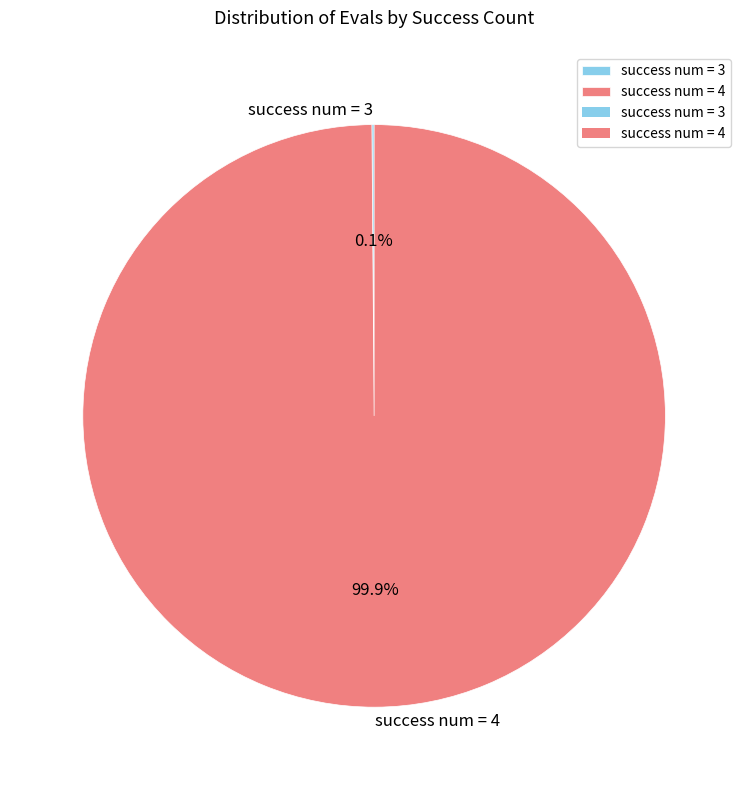

Does success num = 4 represent more than half of the total?

Yes